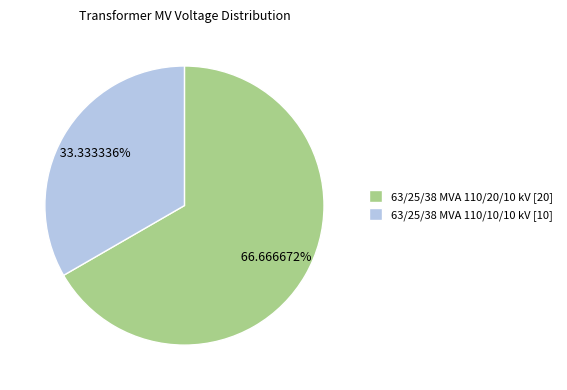

To the nearest percent, what is the difference between the 63/25/38 MVA 110/20/10 kV and 63/25/38 MVA 110/10/10 kV slice percentages?

33%